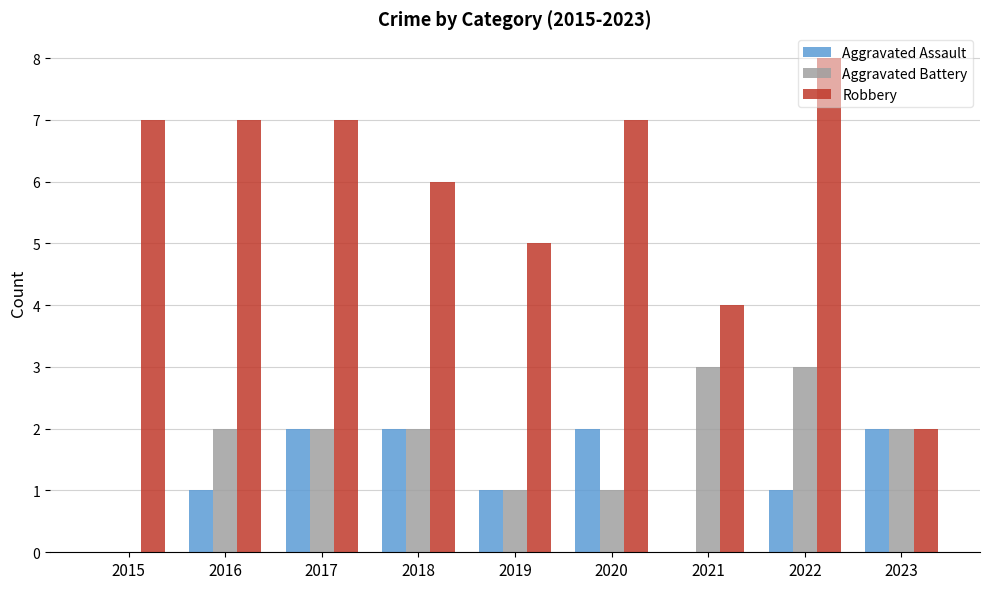

What is the total value across all series at 2020?

10